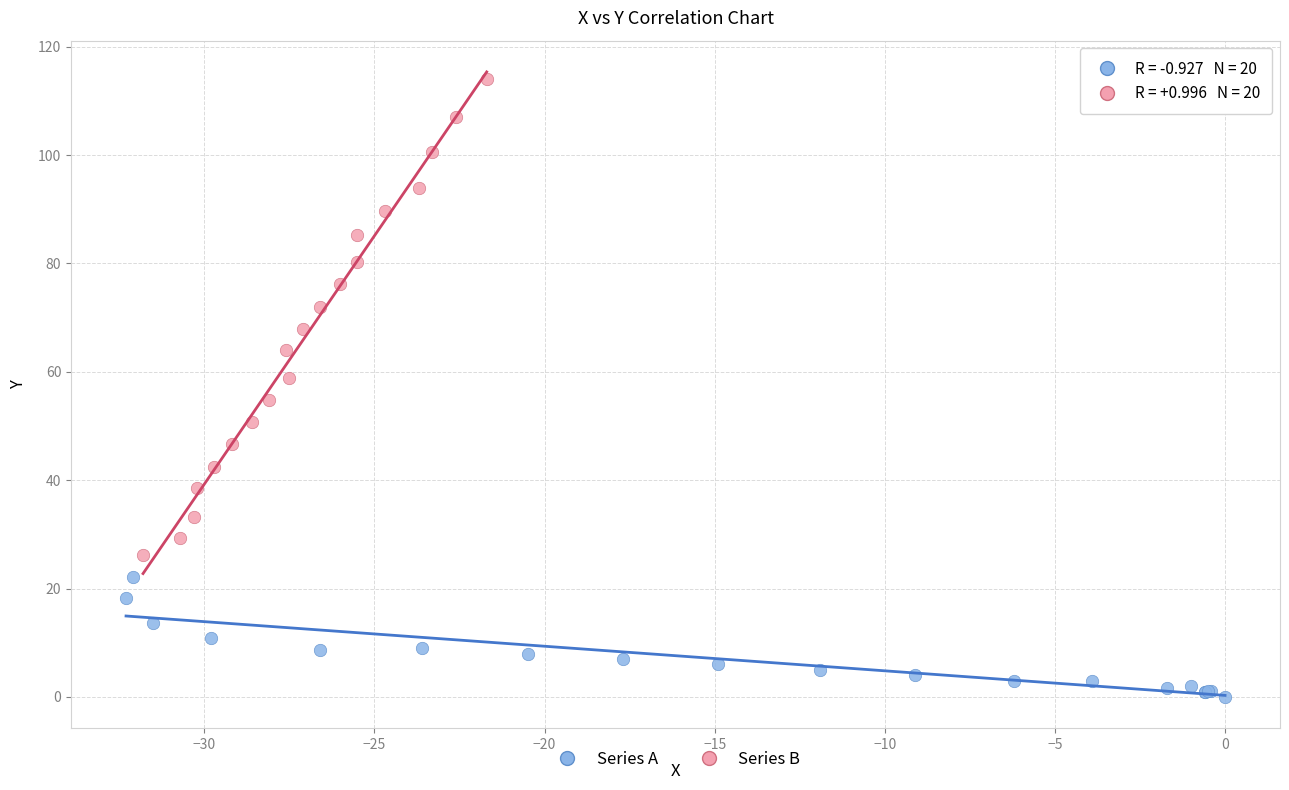

What are all the series names shown in the legend?

Series A, Series B